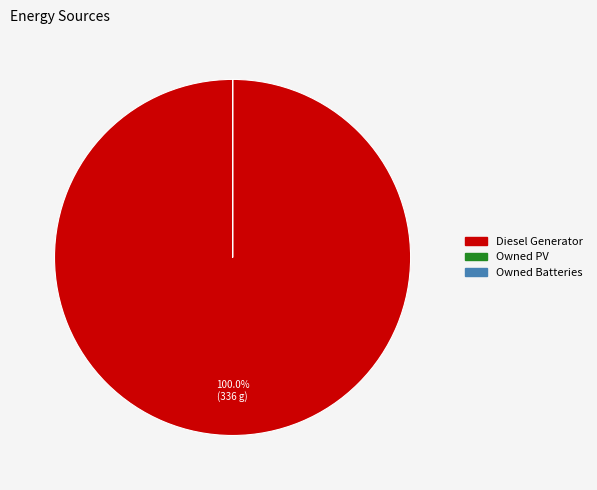

Is Diesel Generator the majority of the pie?

Yes